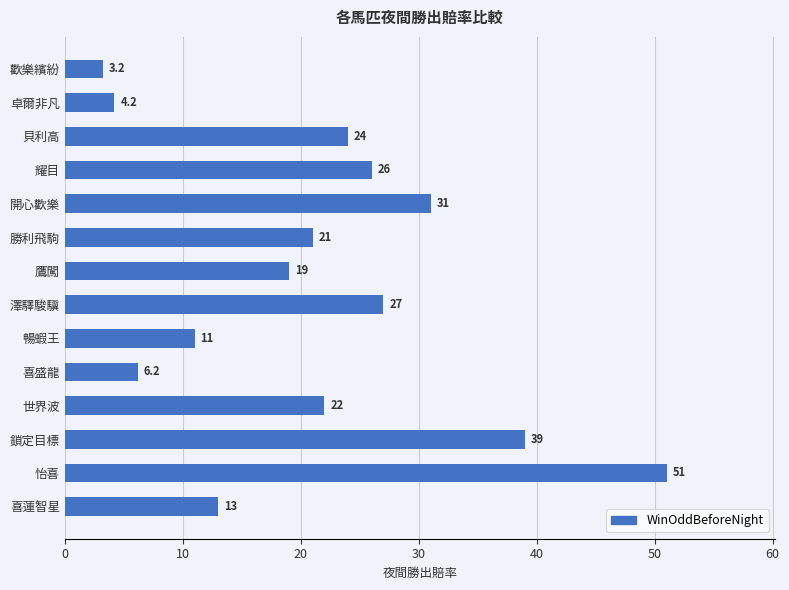

How many data points does each series have?

14